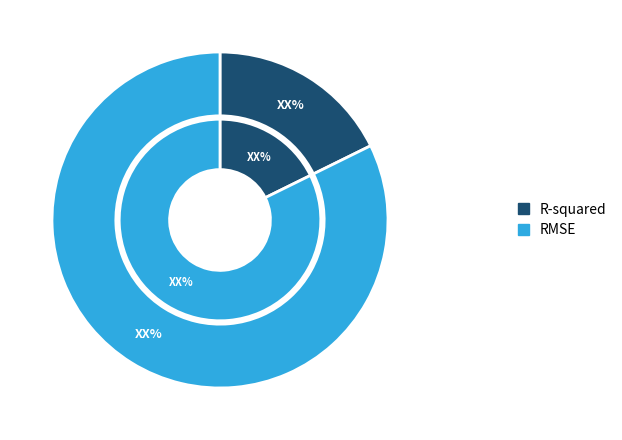

To the nearest percent, what is the difference between the R-squared and RMSE slice percentages?

65%